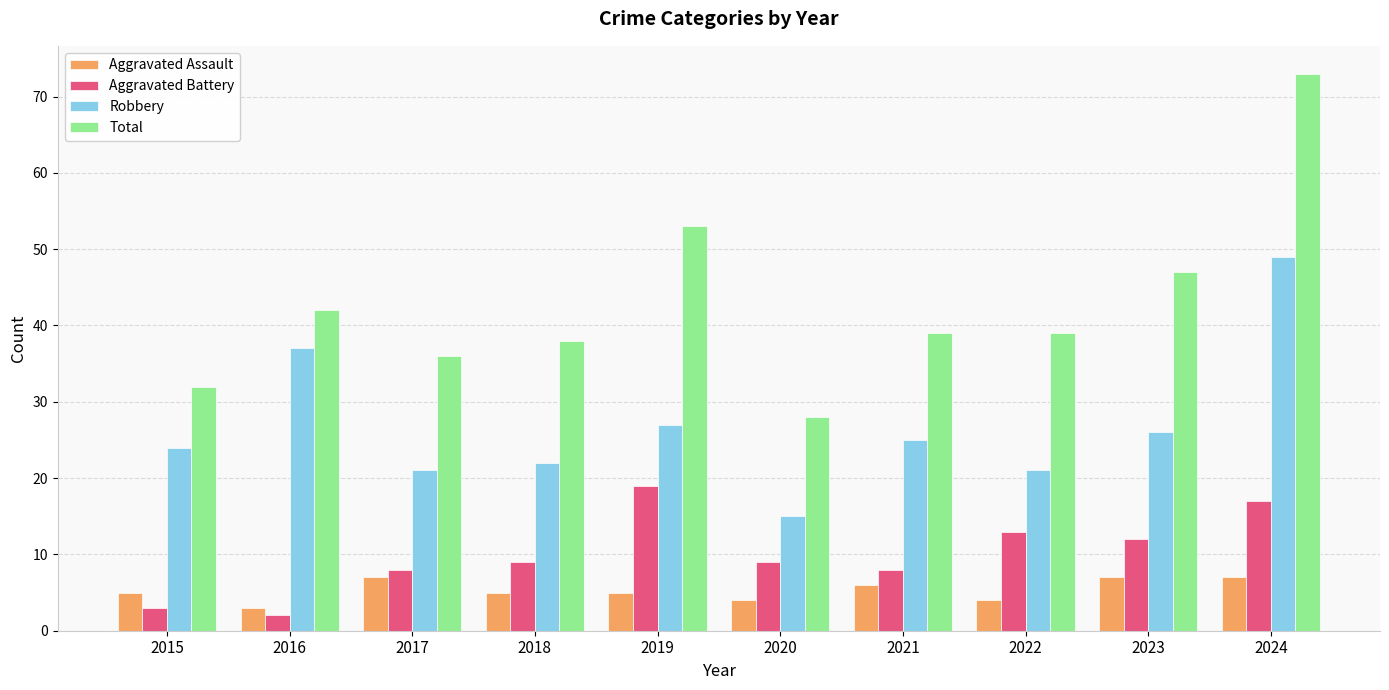

What is the greatest value displayed?

73